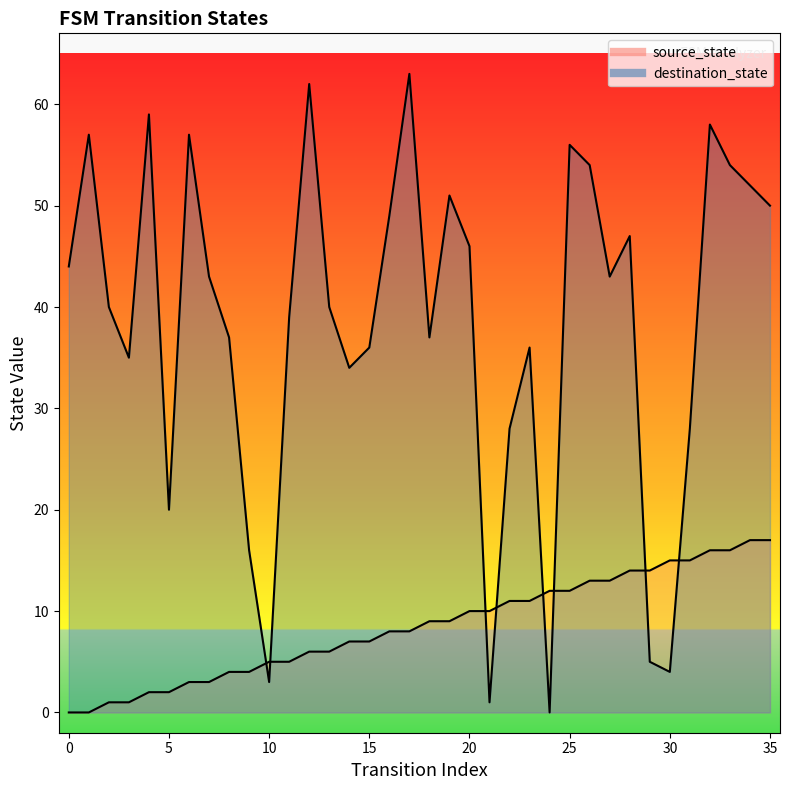

Rank the series at 15 from lowest to highest value.

source_state, destination_state